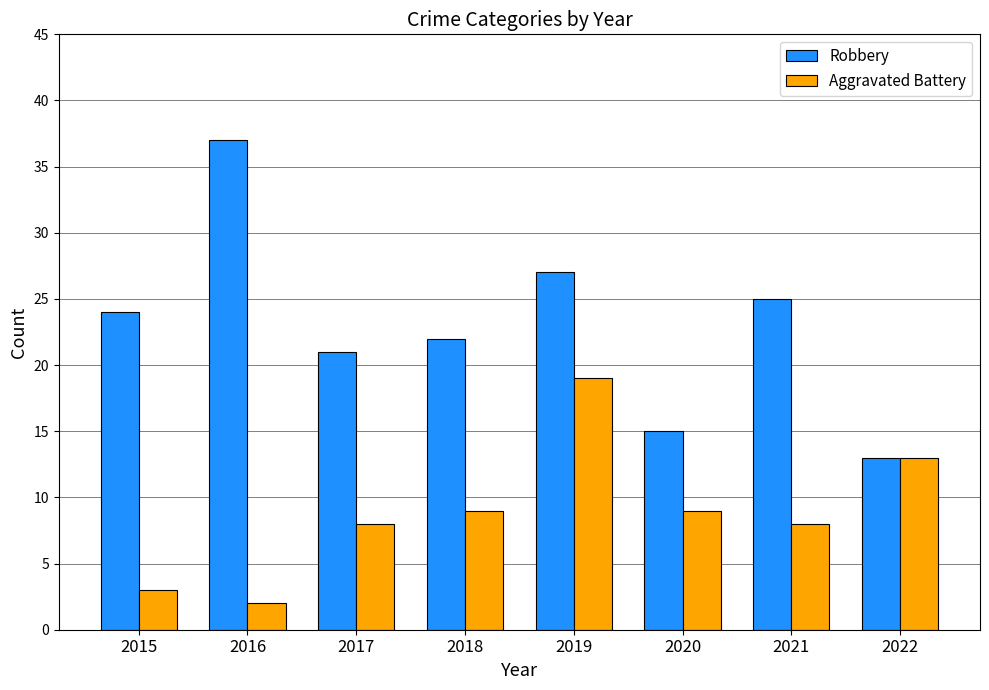

What is the sum of all Aggravated Battery values?

71